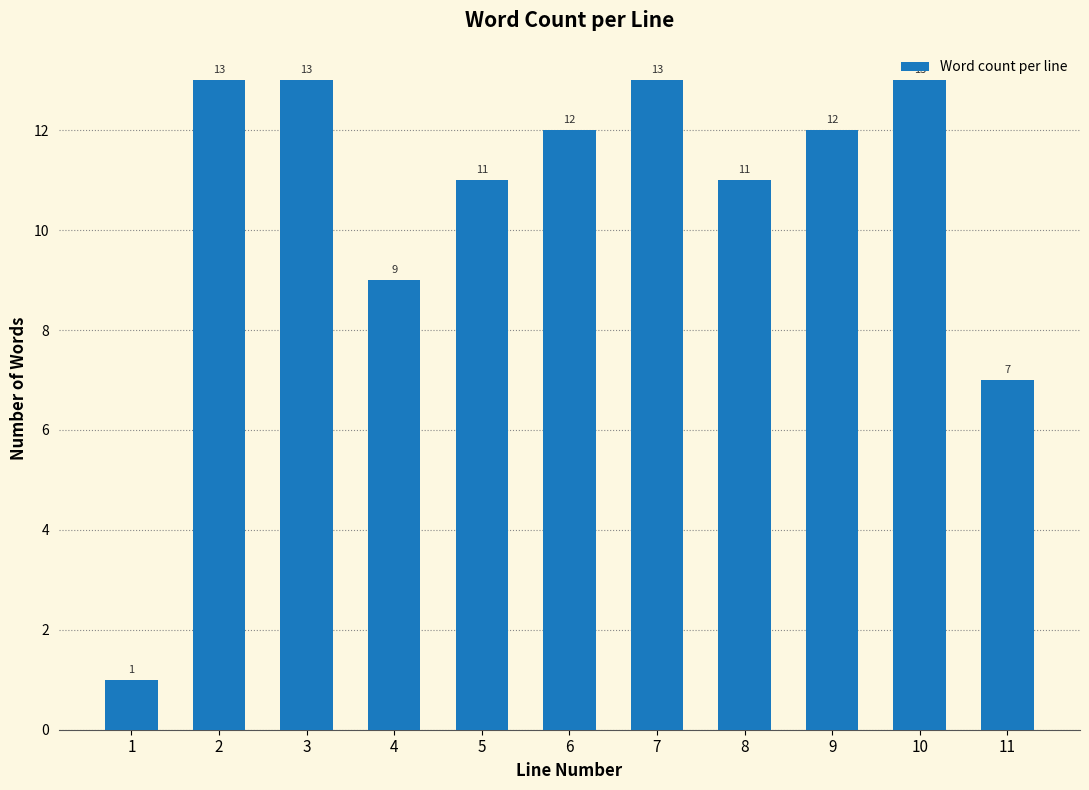

Reading left to right, list all the values displayed in this chart.

1	13	13	9	11	12	13	11	12	13	7